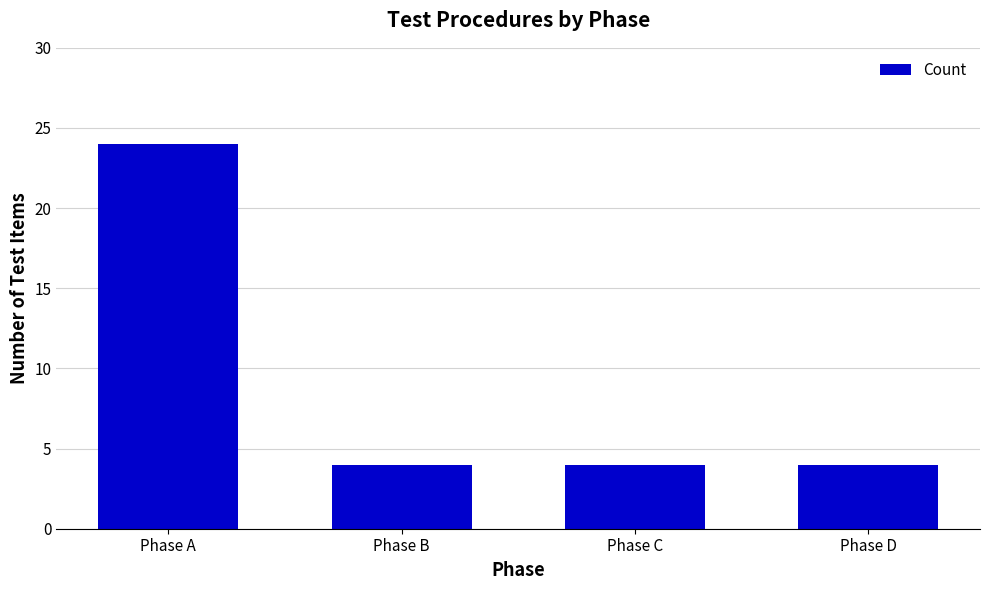

What is the change in value from Phase A to Phase C?

-20